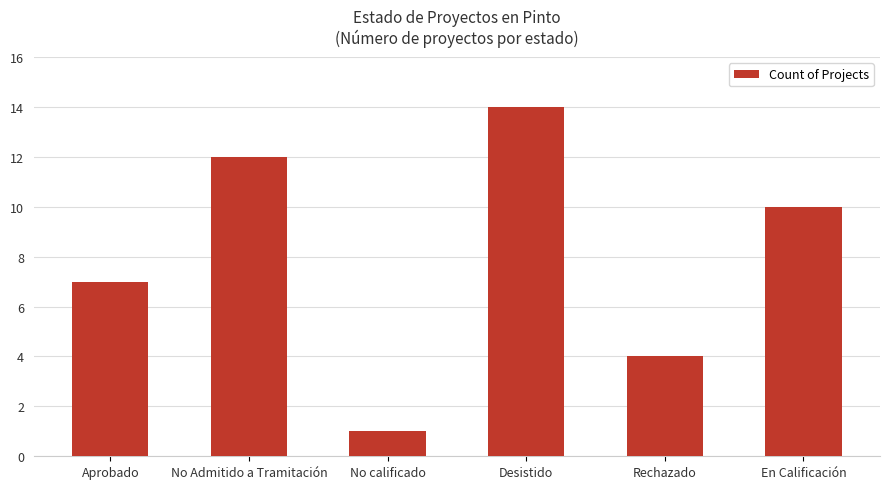

Count the number of data series in this chart.

1